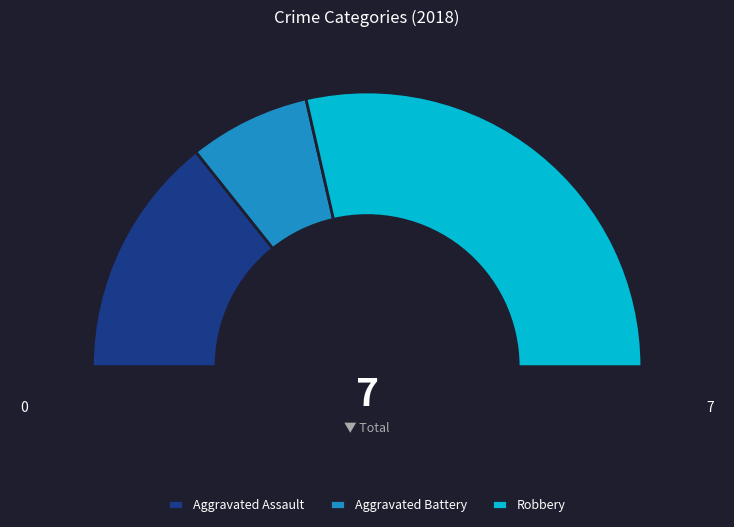

To the nearest percent, what portion does Aggravated Assault represent?

29%